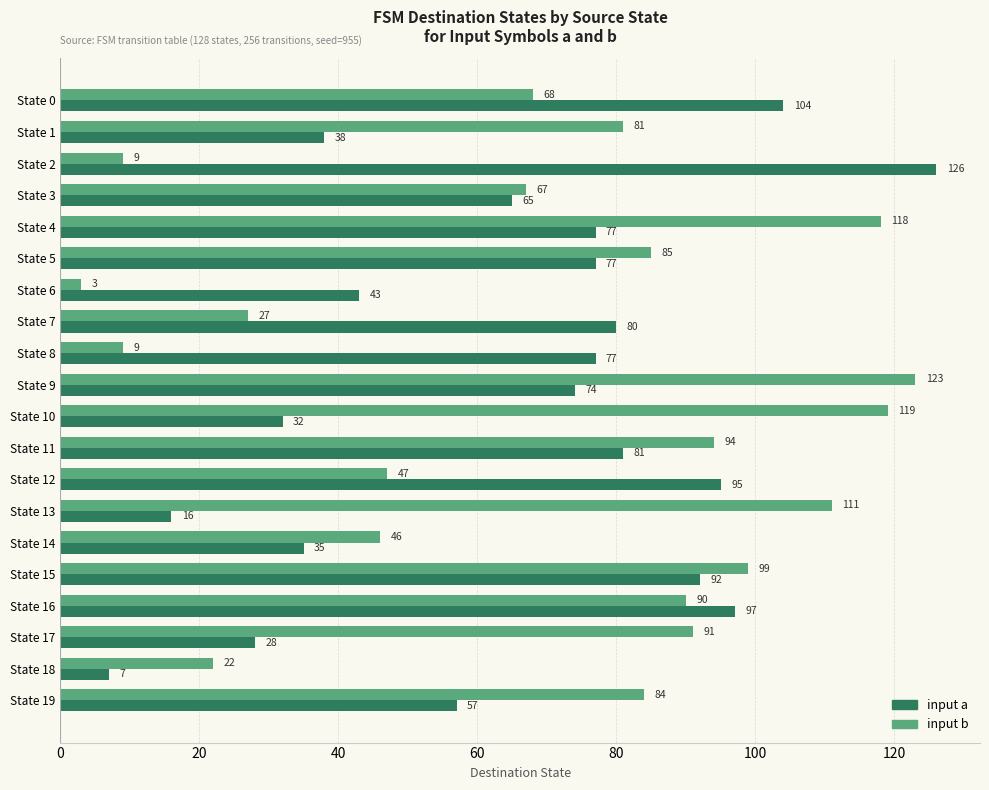

Rank the series at State 10 from lowest to highest value.

input a, input b